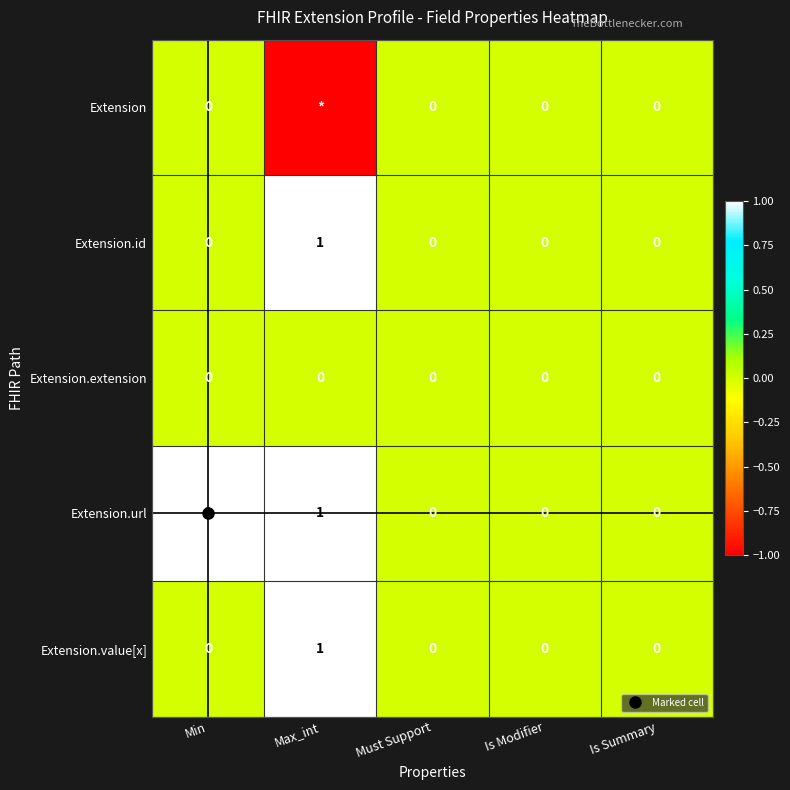

Rank the series at Min from highest to lowest value.

Extension.url, Extension, Extension.id, Extension.extension, Extension.value[x]